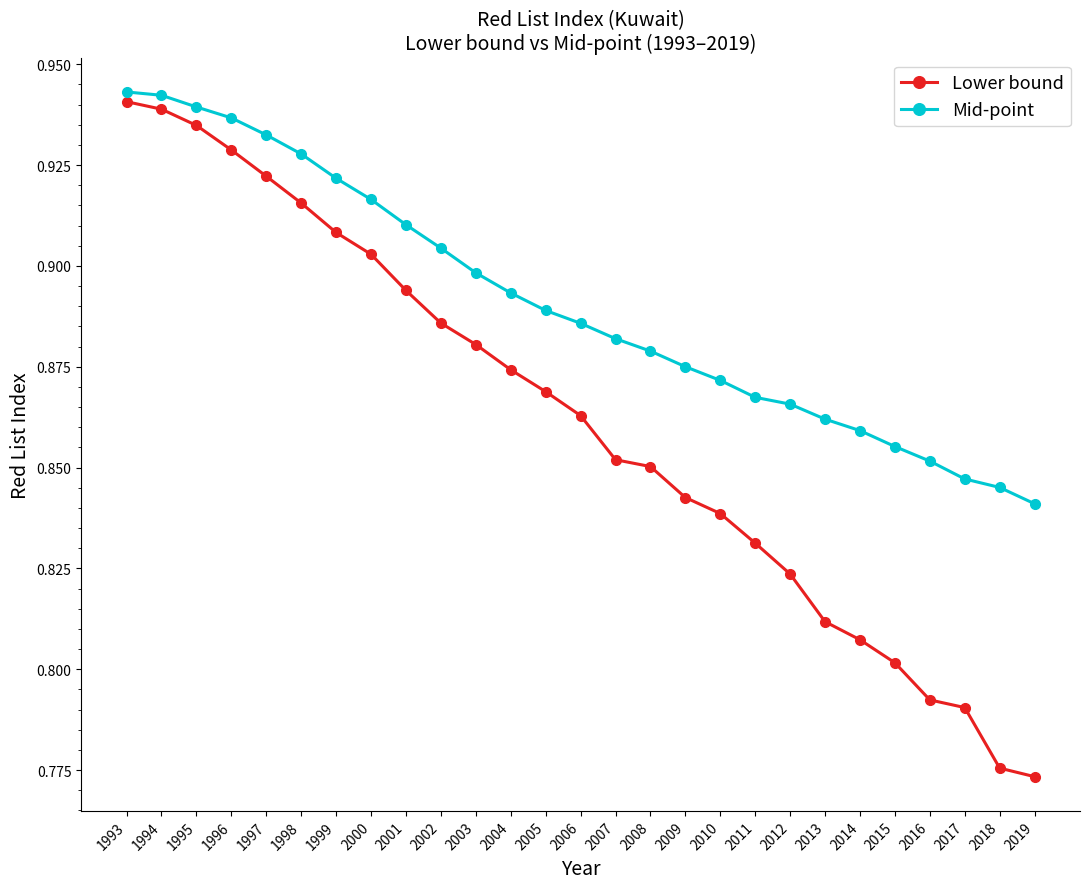

Which series has the largest total across all categories?

Mid-point